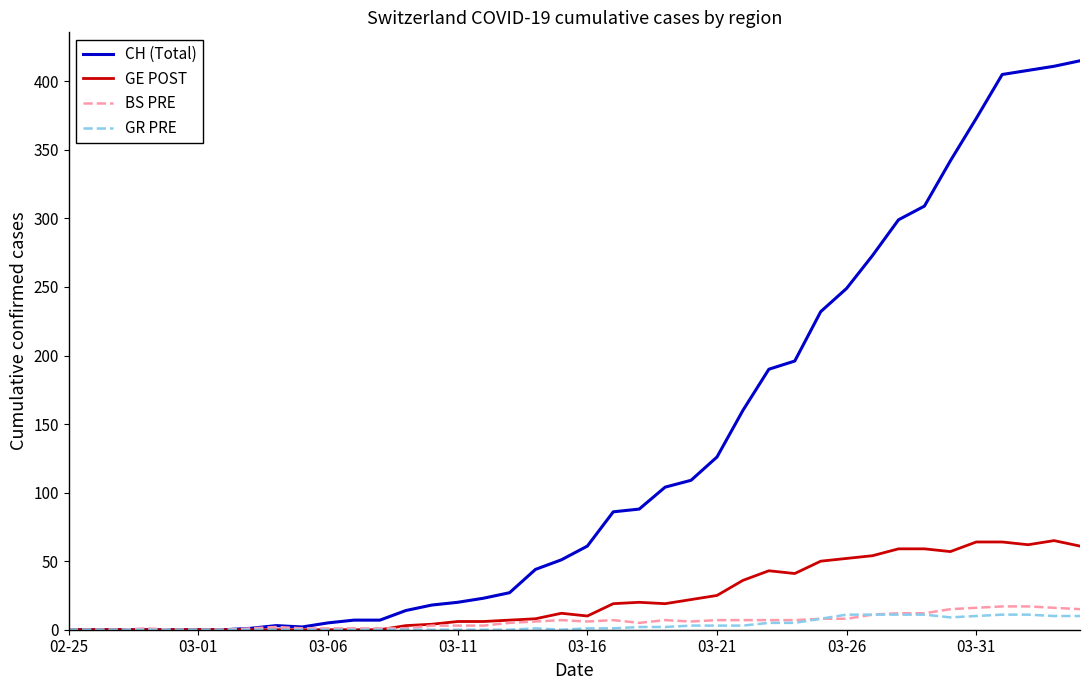

What is the highest value of the GR PRE series?

11